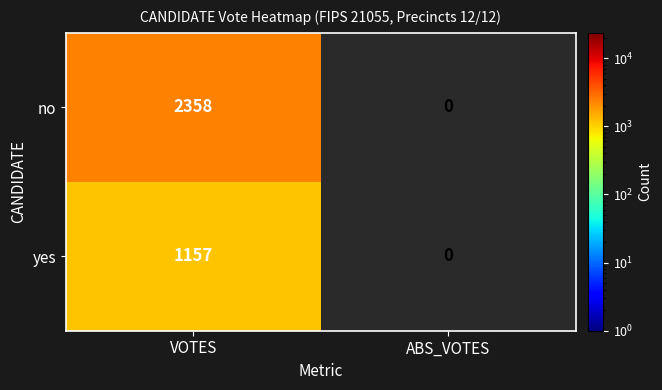

Which label corresponds to the smallest value in the chart?

ABS_VOTES